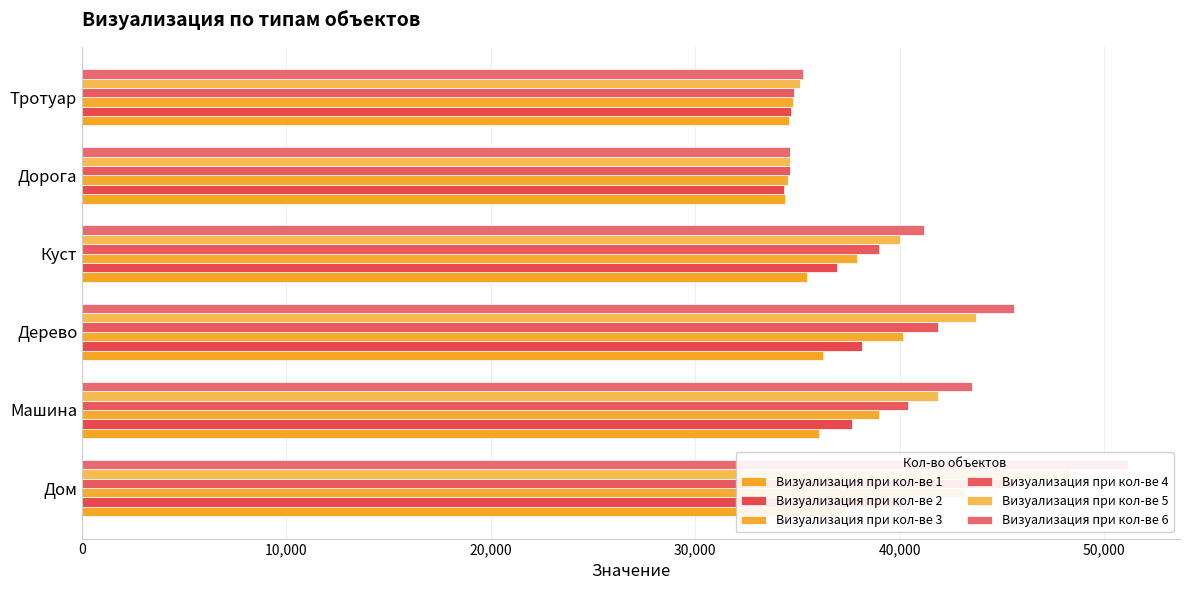

What is the minimum value shown in the chart?

34347.8